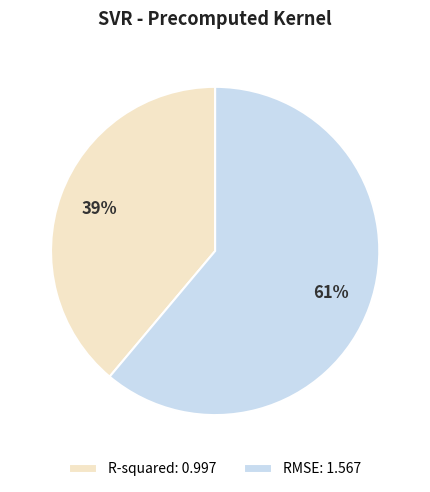

Which slice represents more than half of the pie?

RMSE